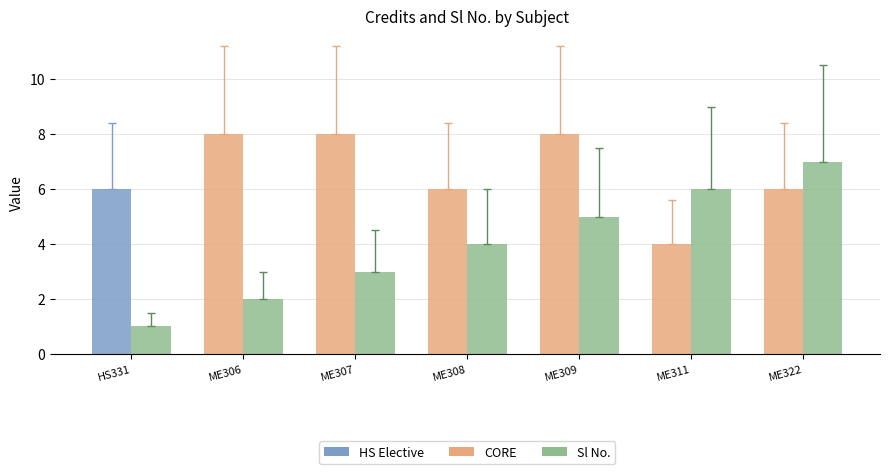

What is the maximum value shown in the chart?

8